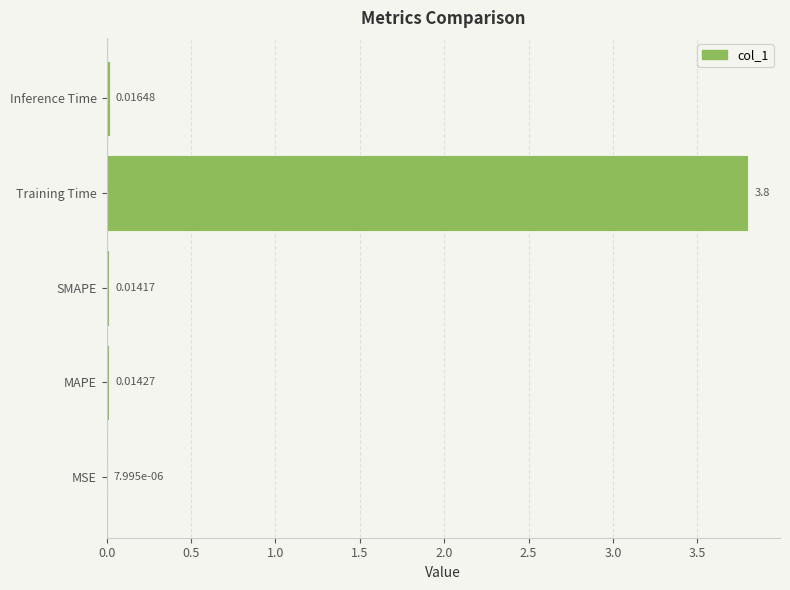

Between Training Time and MSE, which is larger?

Training Time